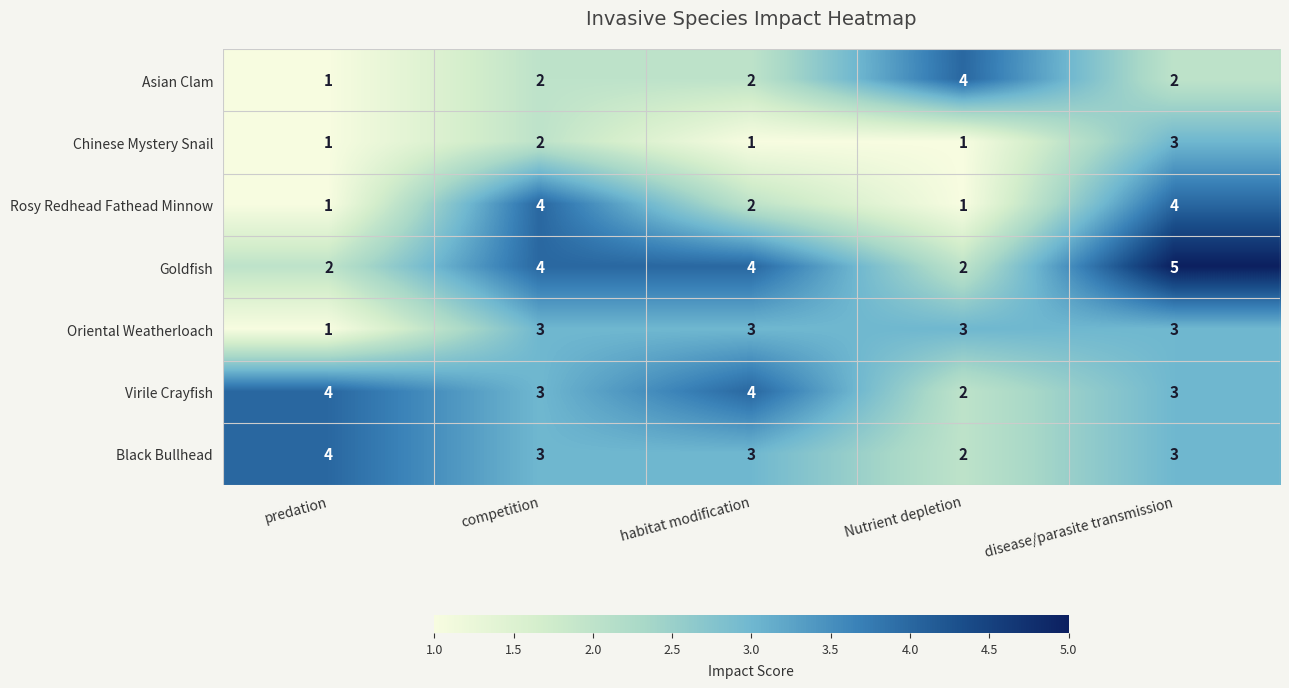

The value of Asian Clam at Nutrient depletion is 1. True or false?

False